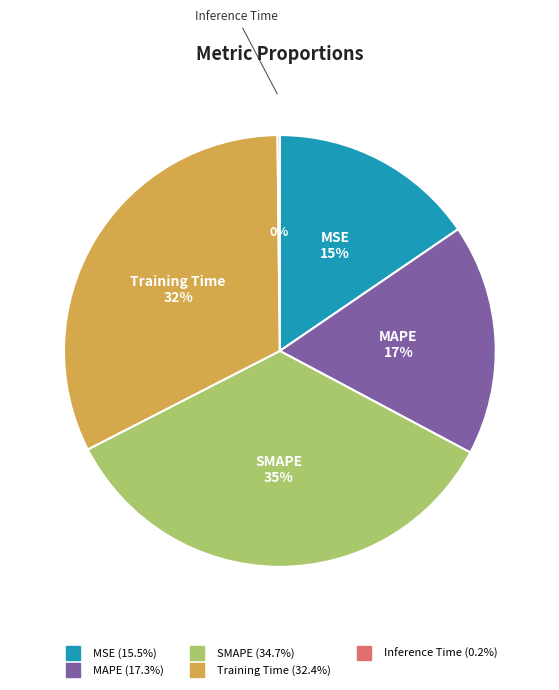

Does any single category account for the majority?

No